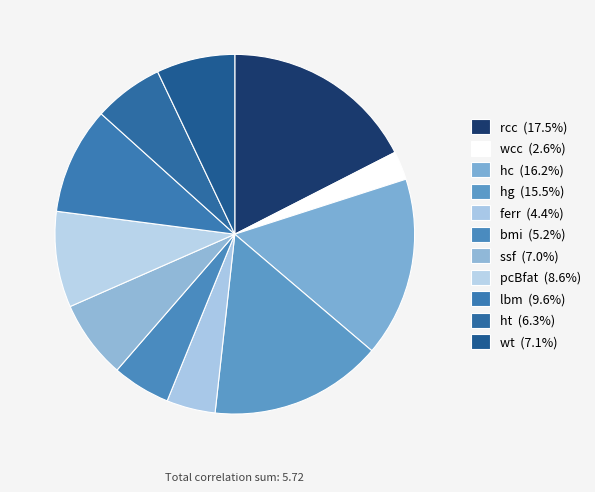

How many slices are in this pie chart?

11